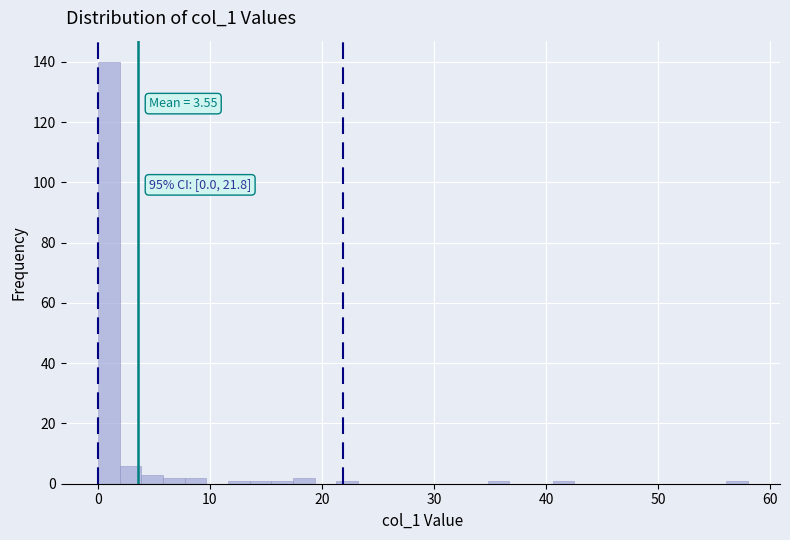

Read against the x-axis, roughly where is the centre of the tallest bar?

1